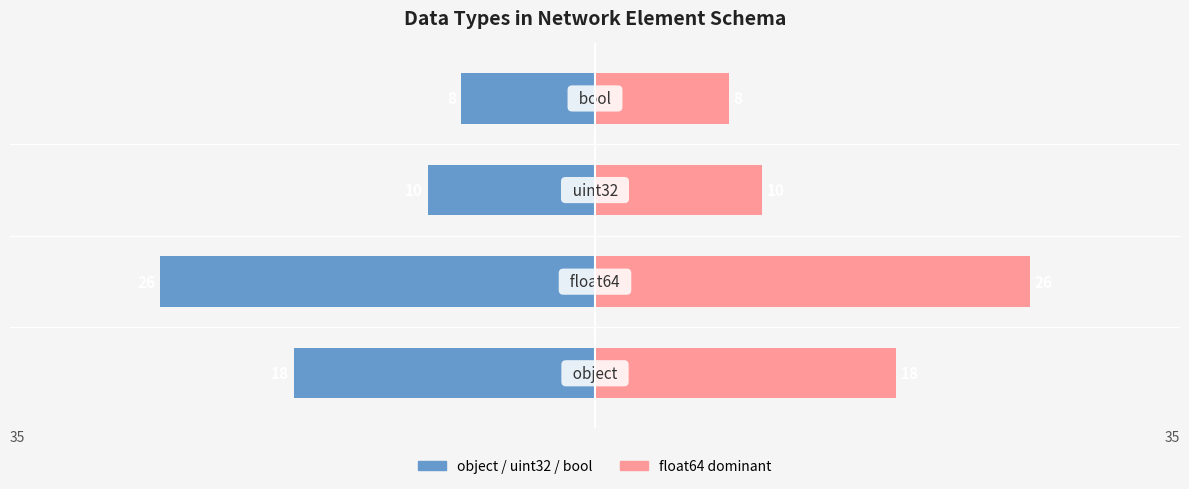

What is the maximum value for Count (Right)?

26